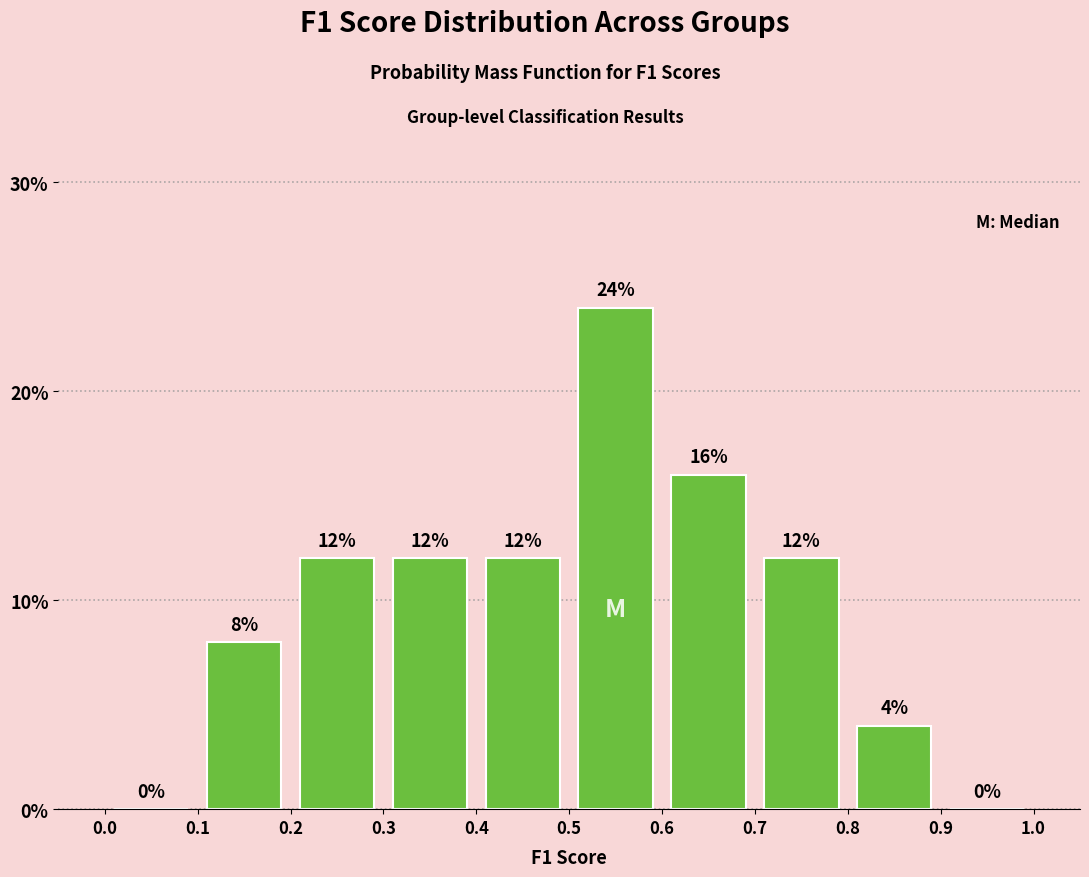

Reading left to right, list every bar in this chart as the range it spans on the x-axis followed by its height.

0.0 to 0.1: 0
0.1 to 0.2: 8
0.2 to 0.3: 12
0.3 to 0.4: 12
0.4 to 0.5: 12
0.5 to 0.6: 24
0.6 to 0.7: 16
0.7 to 0.8: 12
0.8 to 0.9: 4
0.9 to 1.0: 0